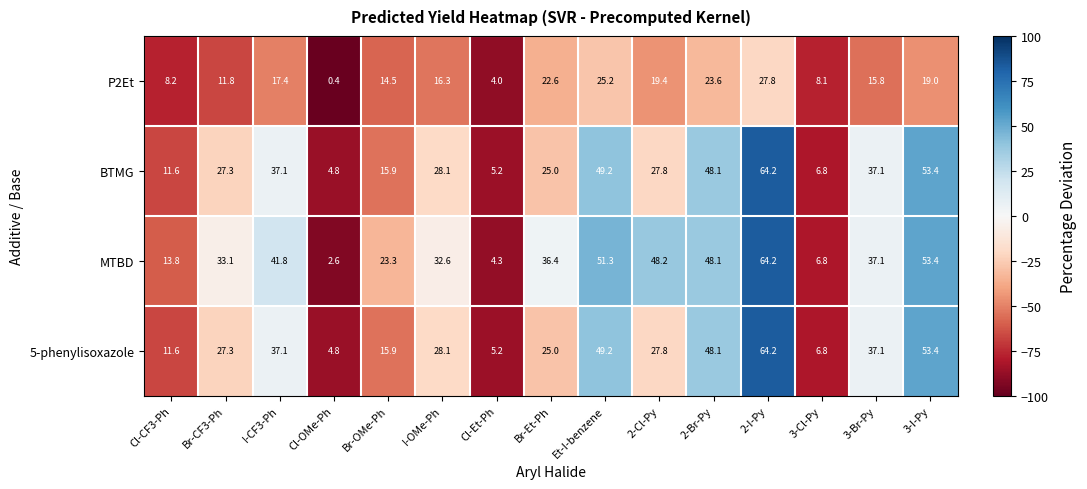

Is the value of BTMG at Cl-CF3-Ph greater than the value of MTBD at 3-Cl-Py?

Yes